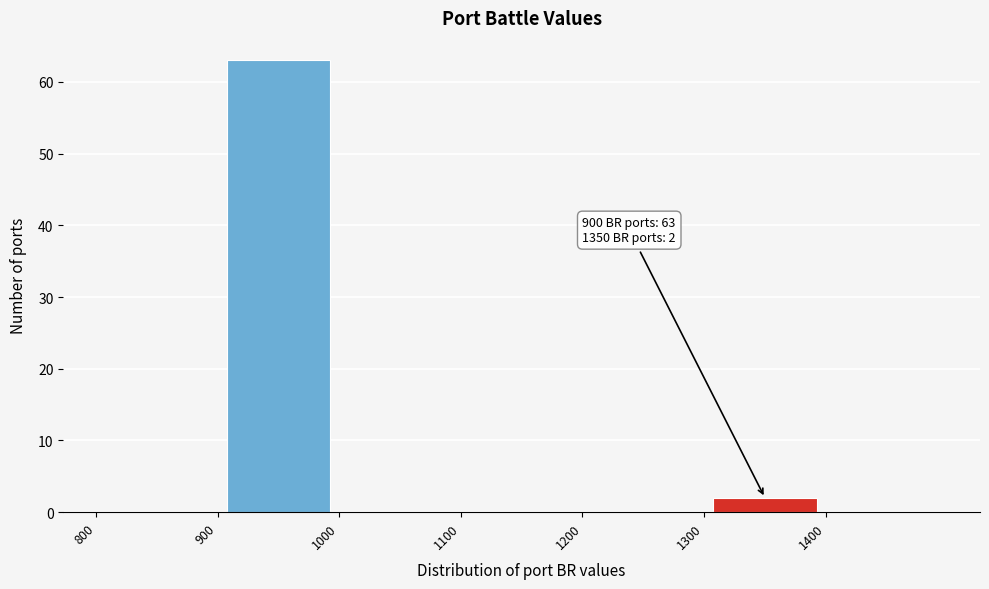

Over which range of the x-axis is the bar tallest?

900 to 1000